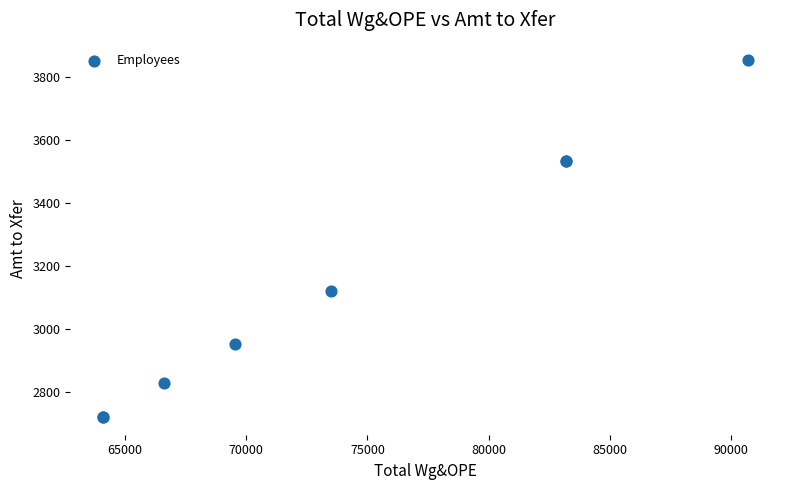

What Y value in the scatter plot is closest to 3287?

3122.4